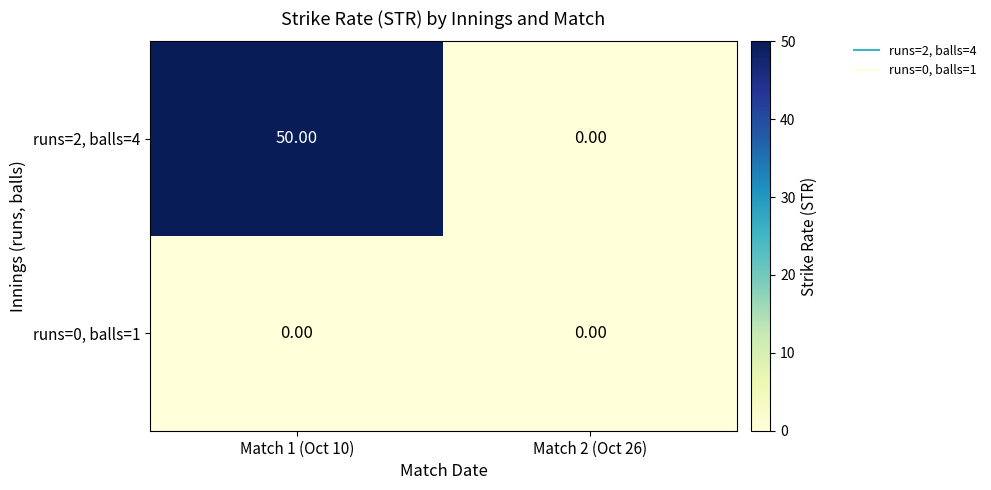

What is the total value across all series at Match 1 (Oct 10)?

50